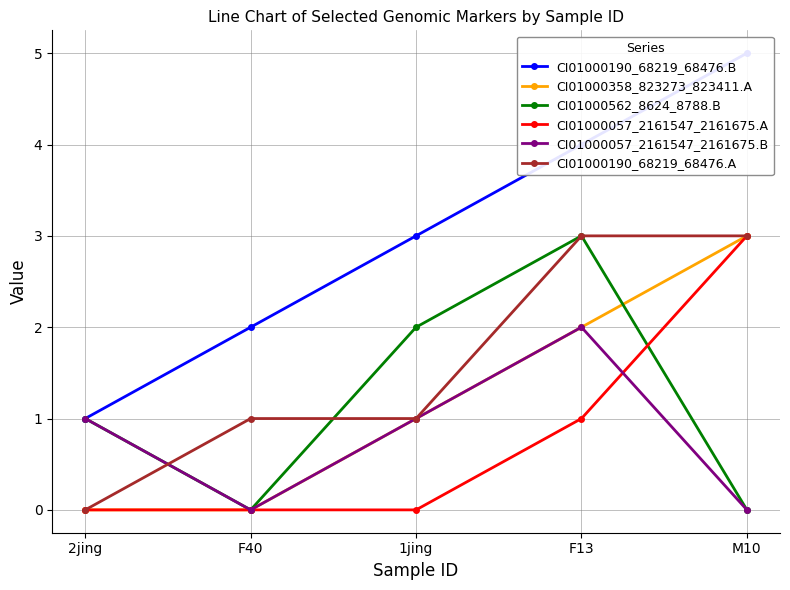

What is the greatest value displayed?

5